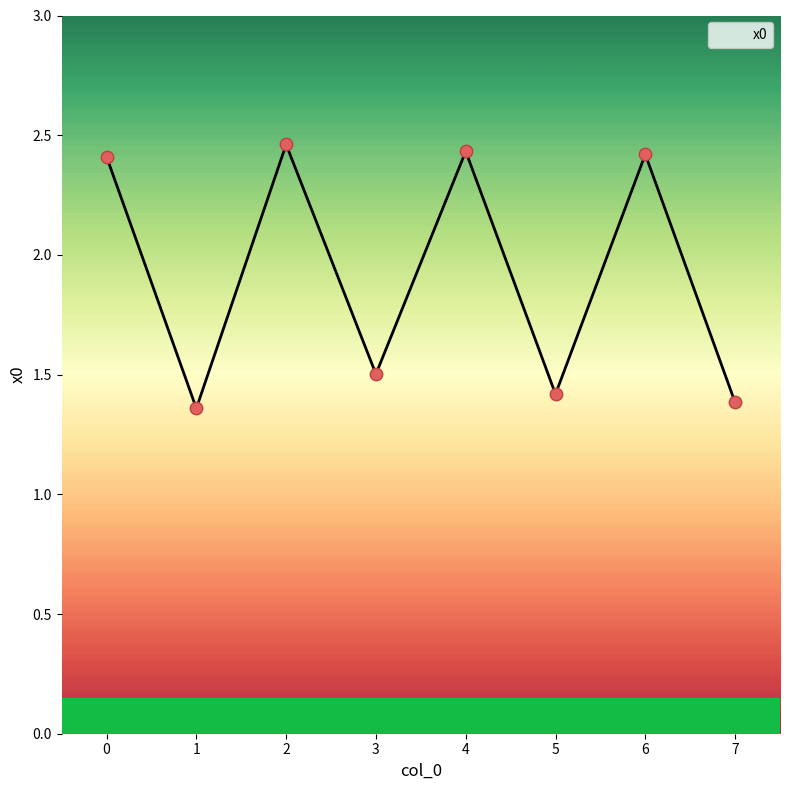

Between 7 and 2, which is larger?

2